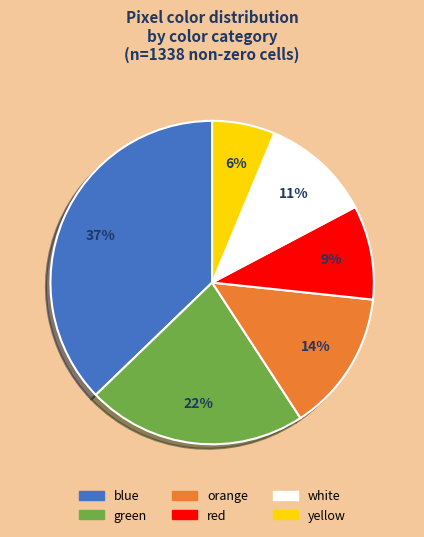

True or false: yellow accounts for 18% of the total.

False